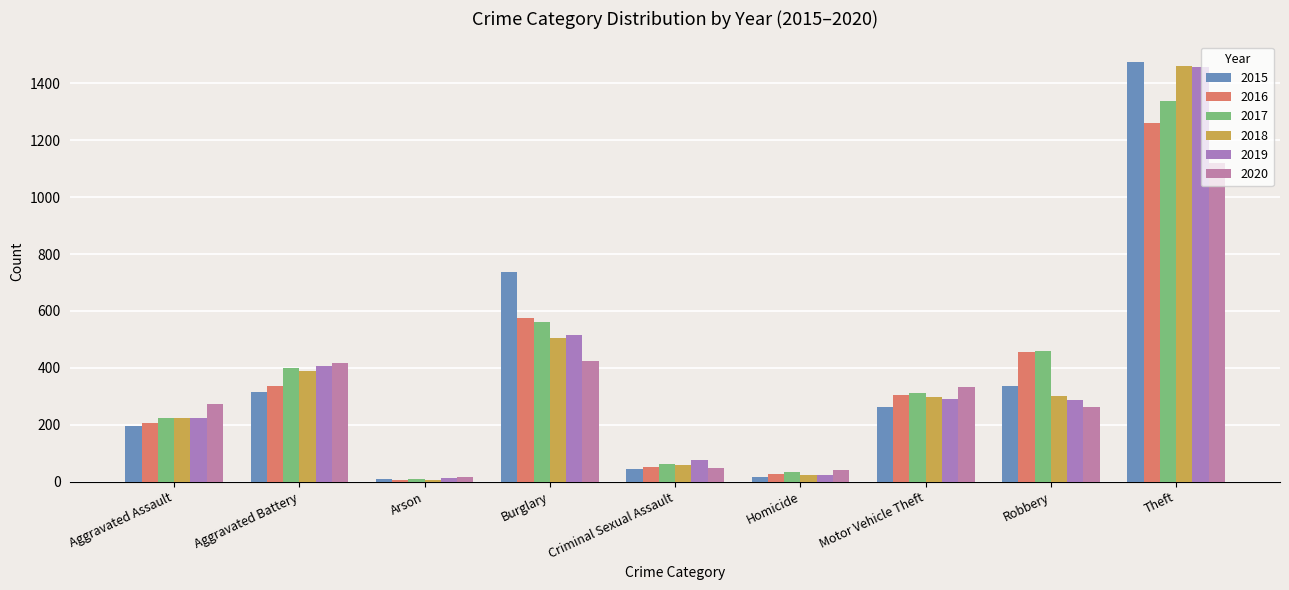

At which label does 2016 reach its minimum?

Arson